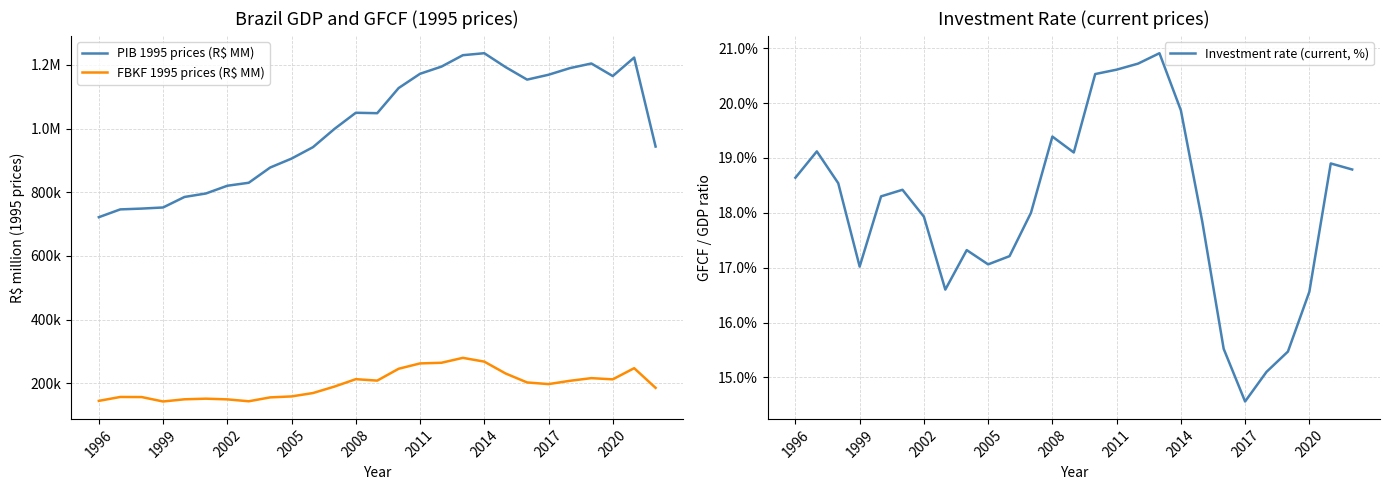

Is it true that Investment rate (current, %) equals 7.4 at 2011?

False